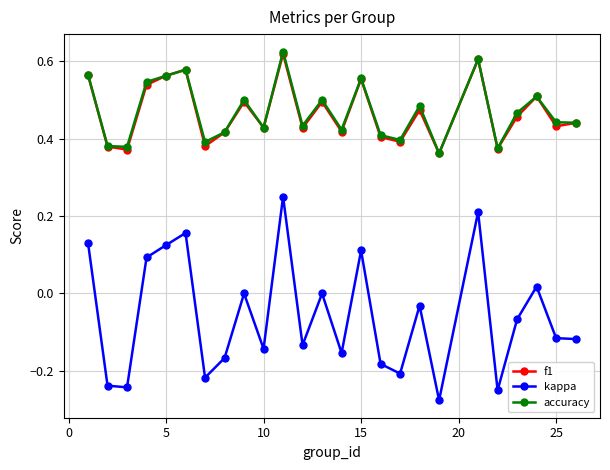

What is the sum of all f1 values?

11.7